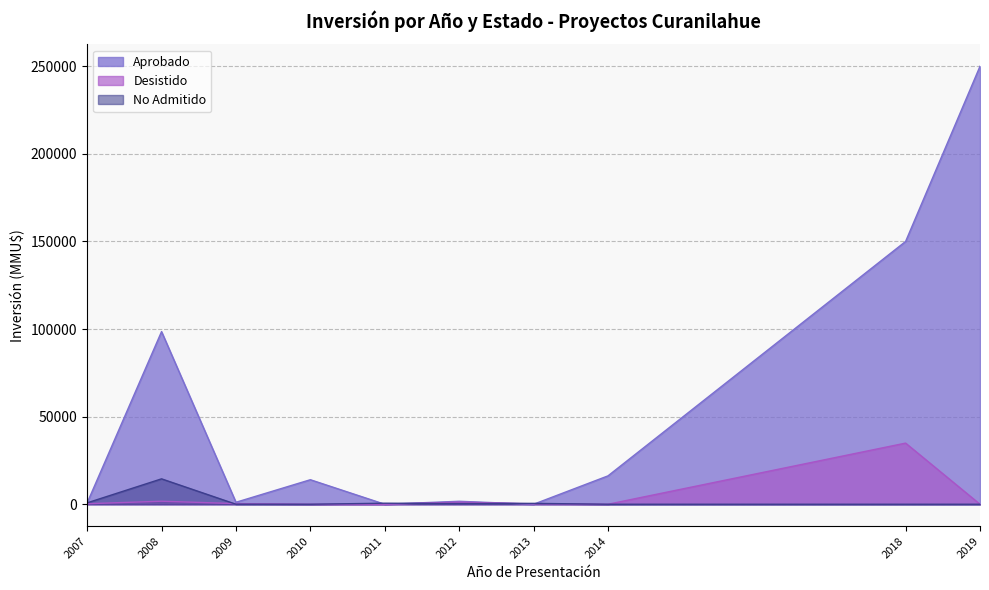

Is it true that Desistido equals 116 at 2007?

False